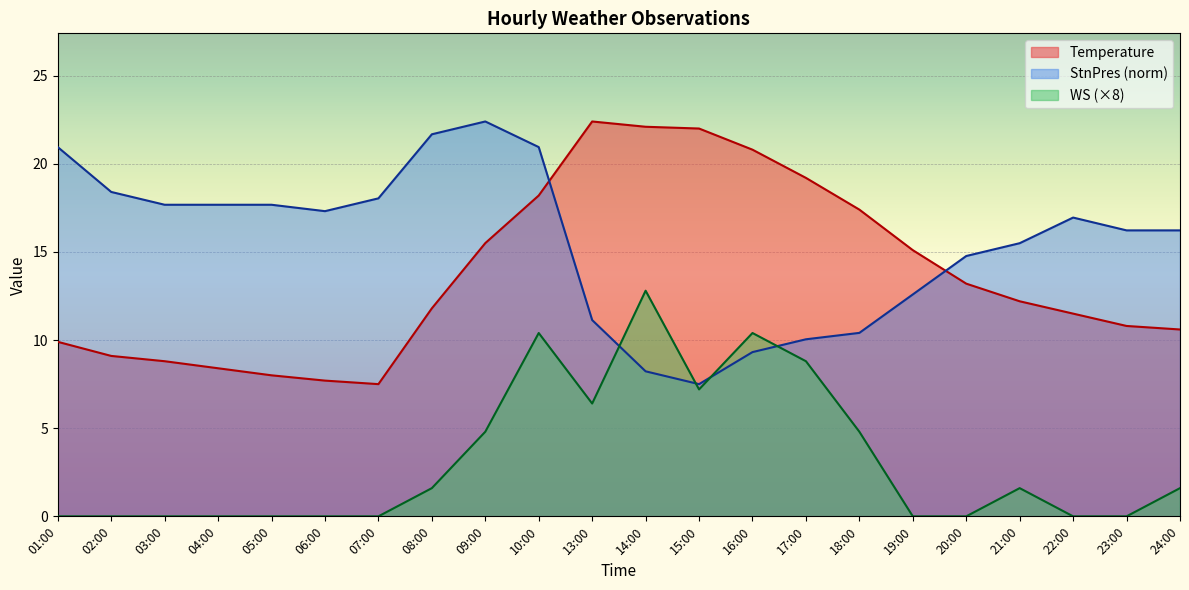

What is the average value of the StnPres_norm series?

15.5